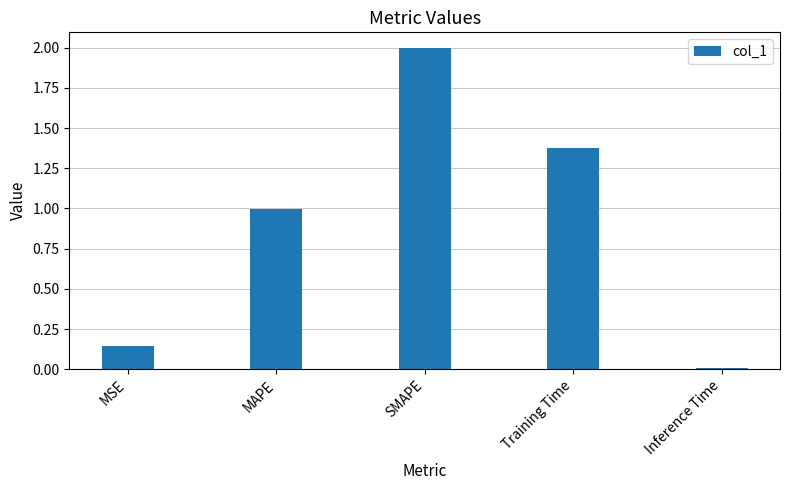

Are the bars horizontal?

No